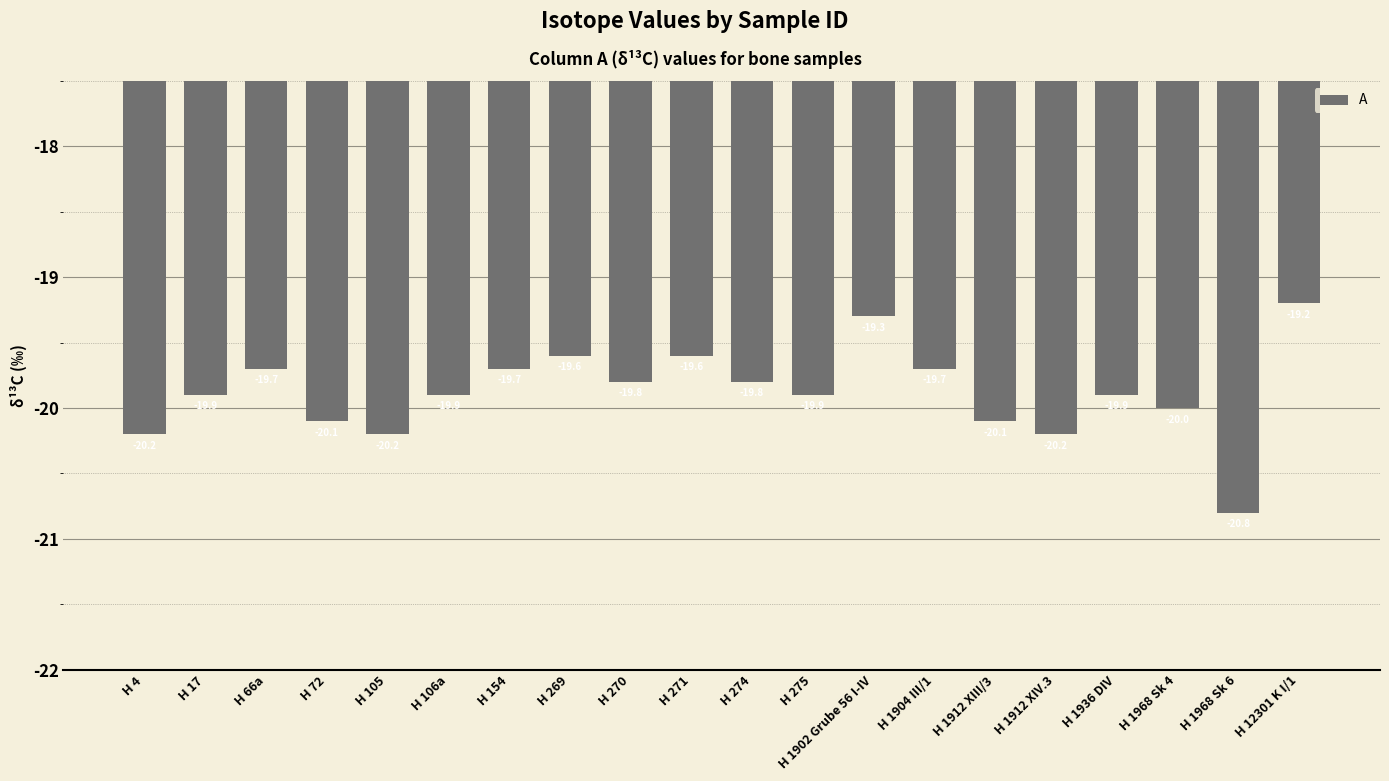

What position from the right is H 1968 Sk 4?

3